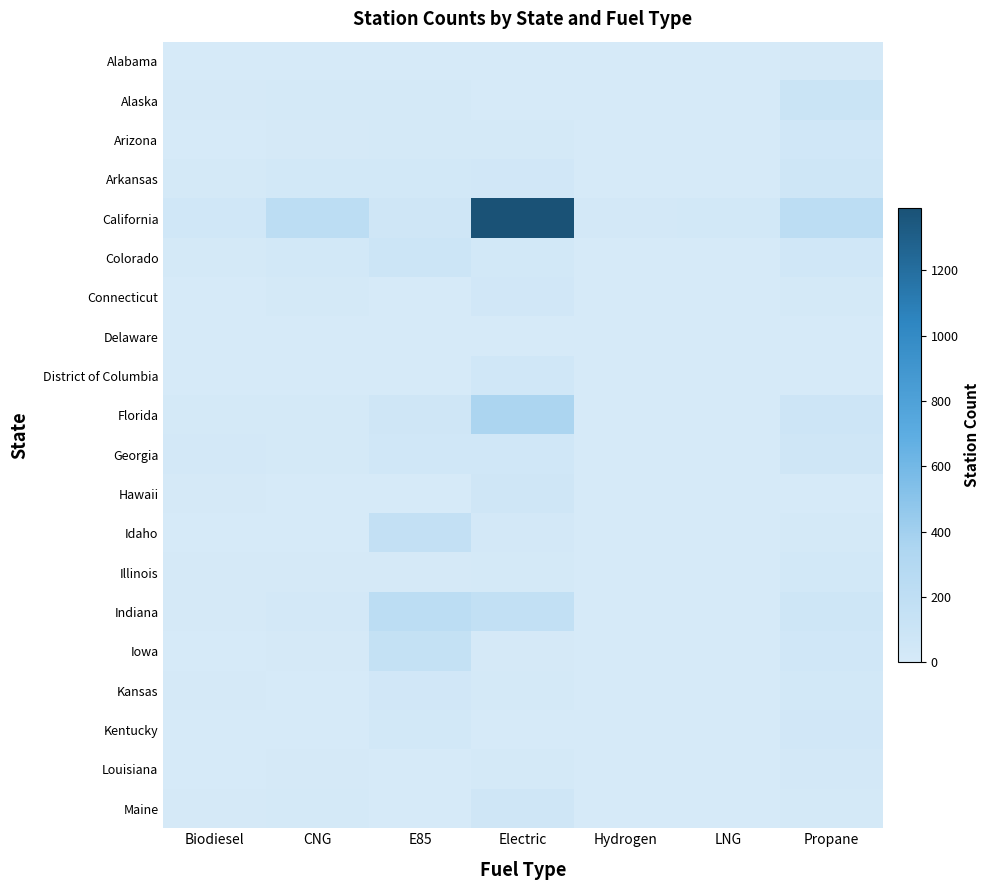

Reading left to right, extract all data points from this chart.

Alabama: Biodiesel=0	CNG=1	E85=0	Electric=0	Hydrogen=0	LNG=0	Propane=8
Alaska: Biodiesel=6	CNG=11	E85=20	Electric=4	Hydrogen=0	LNG=1	Propane=106
Arizona: Biodiesel=5	CNG=6	E85=20	Electric=11	Hydrogen=0	LNG=0	Propane=49
Arkansas: Biodiesel=14	CNG=30	E85=33	Electric=43	Hydrogen=1	LNG=1	Propane=67
California: Biodiesel=48	CNG=224	E85=58	Electric=1392	Hydrogen=23	LNG=34	Propane=227
Colorado: Biodiesel=14	CNG=29	E85=83	Electric=33	Hydrogen=1	LNG=0	Propane=53
Connecticut: Biodiesel=3	CNG=13	E85=0	Electric=40	Hydrogen=2	LNG=1	Propane=16
Delaware: Biodiesel=1	CNG=1	E85=1	Electric=0	Hydrogen=0	LNG=0	Propane=3
District of Columbia: Biodiesel=2	CNG=2	E85=3	Electric=51	Hydrogen=0	LNG=0	Propane=0
Florida: Biodiesel=15	CNG=15	E85=62	Electric=357	Hydrogen=0	LNG=0	Propane=71
Georgia: Biodiesel=25	CNG=17	E85=51	Electric=44	Hydrogen=0	LNG=0	Propane=57
Hawaii: Biodiesel=8	CNG=0	E85=1	Electric=60	Hydrogen=1	LNG=0	Propane=3
Idaho: Biodiesel=3	CNG=0	E85=167	Electric=24	Hydrogen=0	LNG=0	Propane=21
Illinois: Biodiesel=9	CNG=8	E85=9	Electric=19	Hydrogen=0	LNG=0	Propane=29
Indiana: Biodiesel=8	CNG=27	E85=218	Electric=170	Hydrogen=1	LNG=0	Propane=67
Iowa: Biodiesel=4	CNG=9	E85=153	Electric=9	Hydrogen=0	LNG=0	Propane=52
Kansas: Biodiesel=6	CNG=4	E85=40	Electric=13	Hydrogen=0	LNG=0	Propane=38
Kentucky: Biodiesel=4	CNG=1	E85=29	Electric=0	Hydrogen=0	LNG=0	Propane=41
Louisiana: Biodiesel=2	CNG=9	E85=2	Electric=12	Hydrogen=0	LNG=0	Propane=22
Maine: Biodiesel=7	CNG=20	E85=4	Electric=60	Hydrogen=1	LNG=0	Propane=21